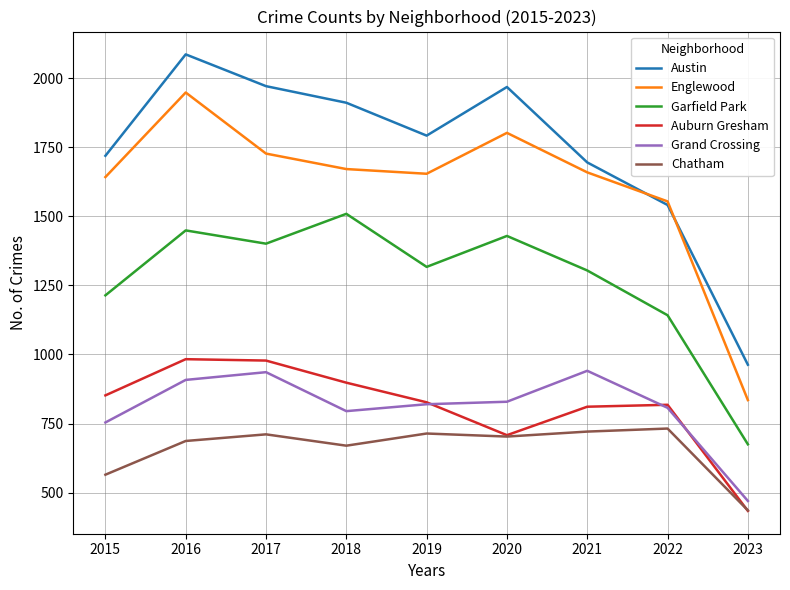

What is the highest value of the Englewood series?

1948